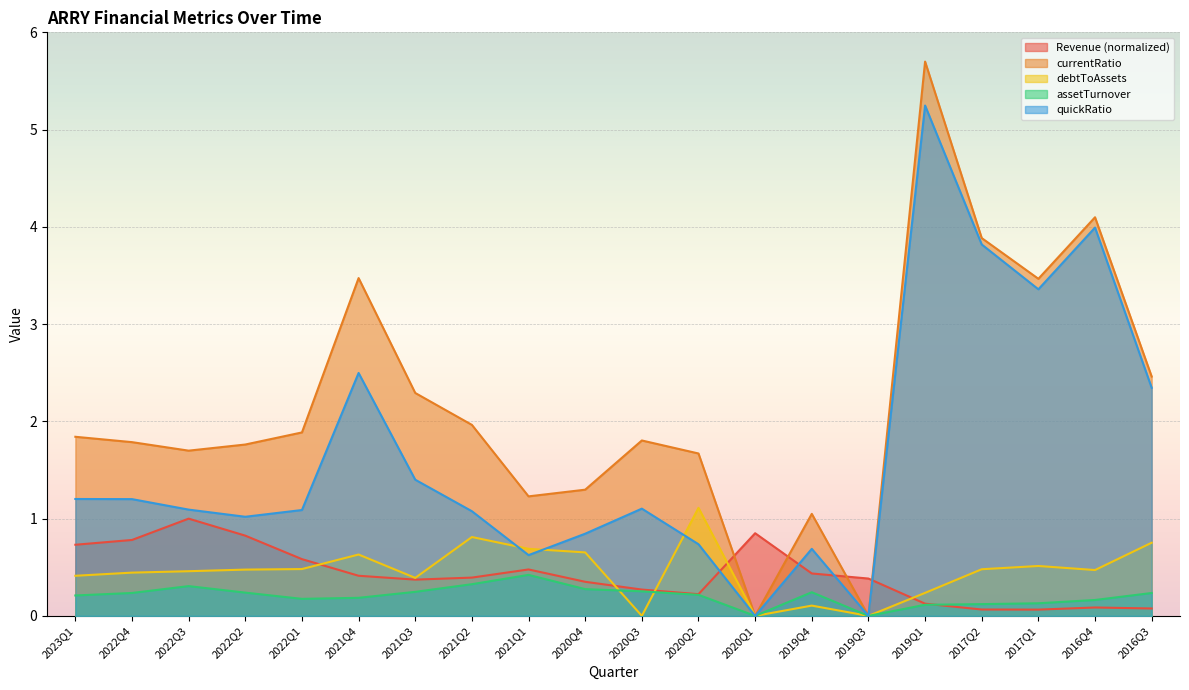

What are all the series names shown in the legend?

Revenue (normalized), currentRatio, debtToAssets, assetTurnover, quickRatio